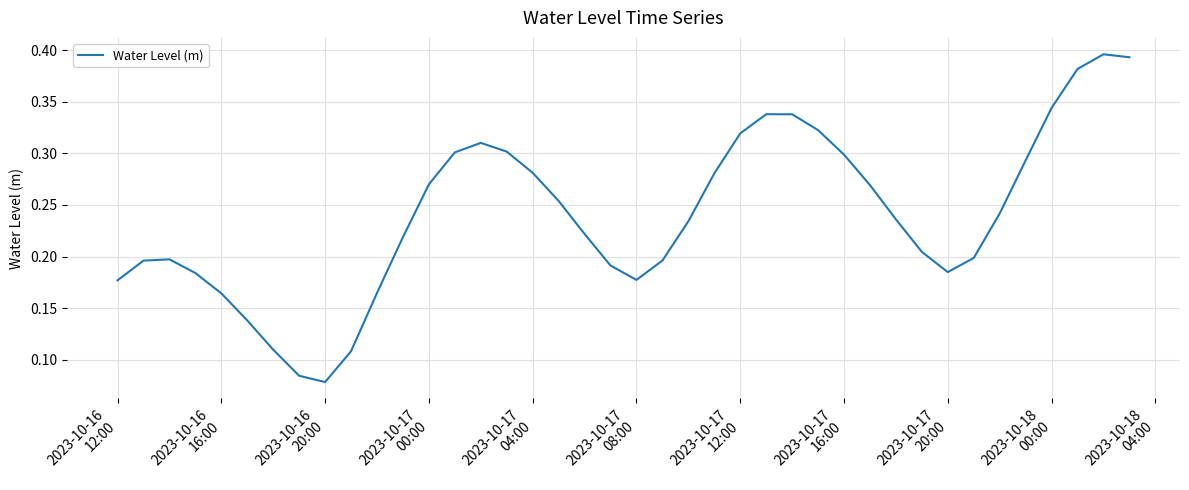

Is this an area chart (filled region under the line)?

No